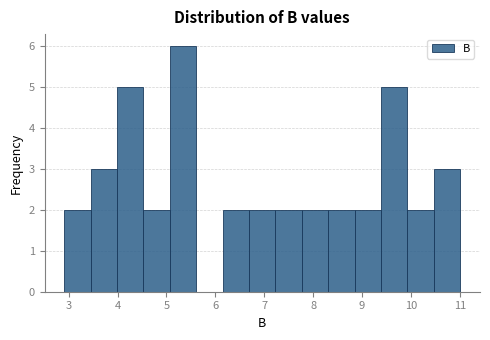

Over which range of the x-axis is the bar tallest?

5.07 to 5.61